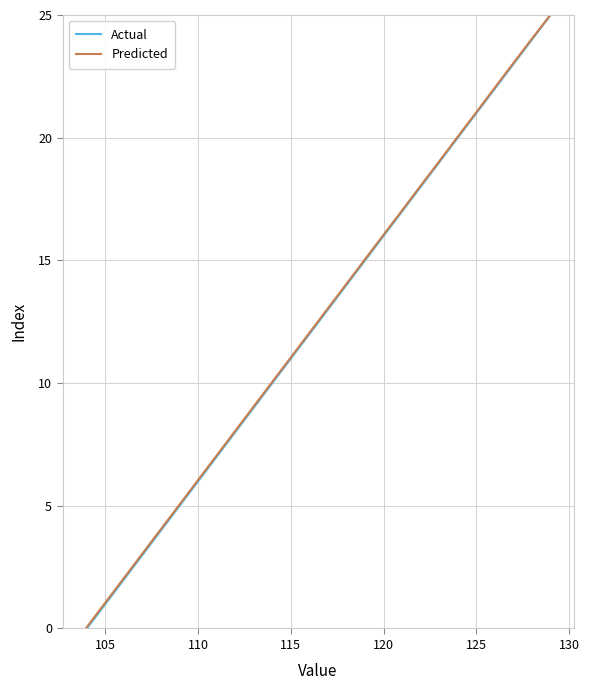

True or false: Predicted has a value of 1 at 120.

False